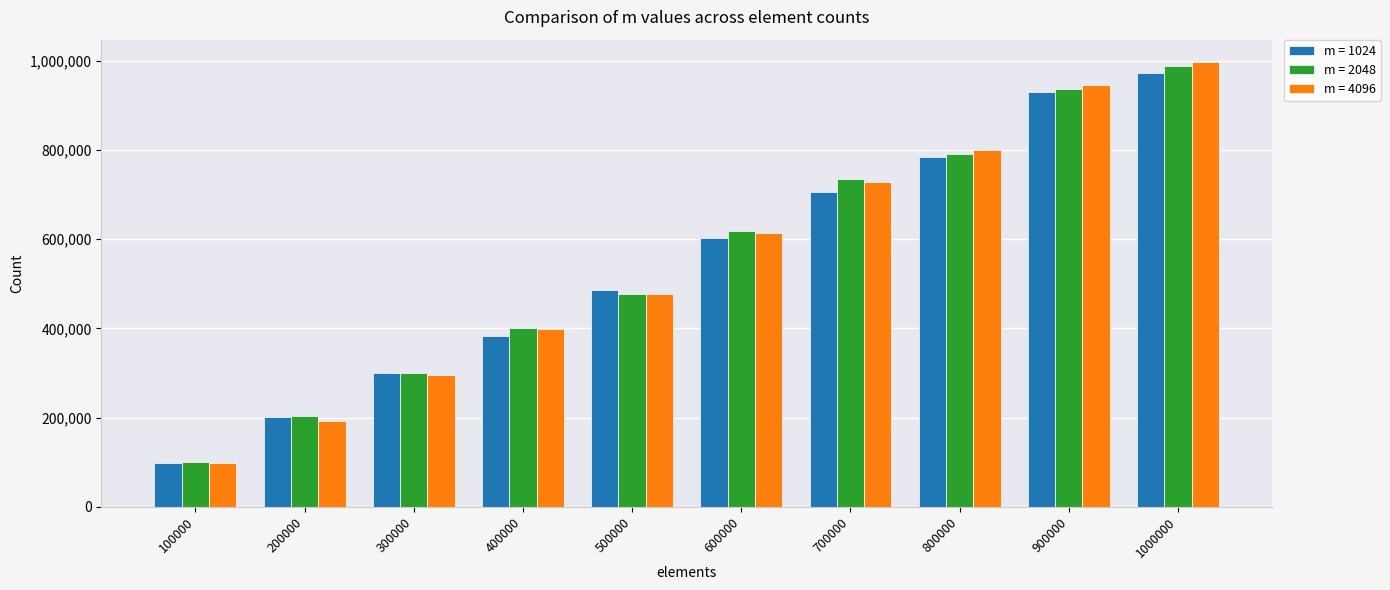

How many groups of bars are there?

10